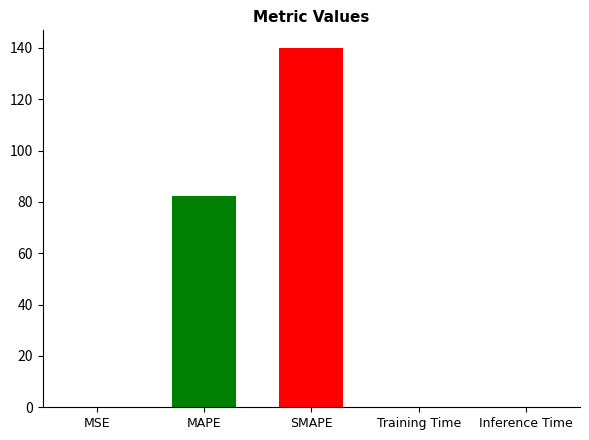

The chart shows a value of 0.3 at MSE. True or false?

False